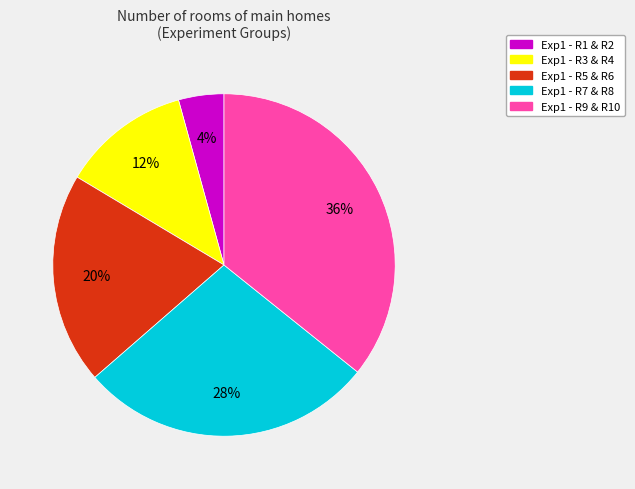

Combined, do Exp1 - R1 & R2 and Exp1 - R3 & R4 account for over 50%?

No